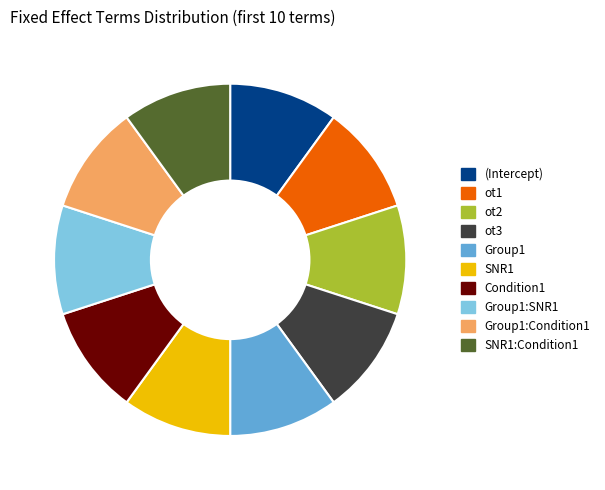

Combined, do (Intercept) and SNR1 account for over 50%?

No